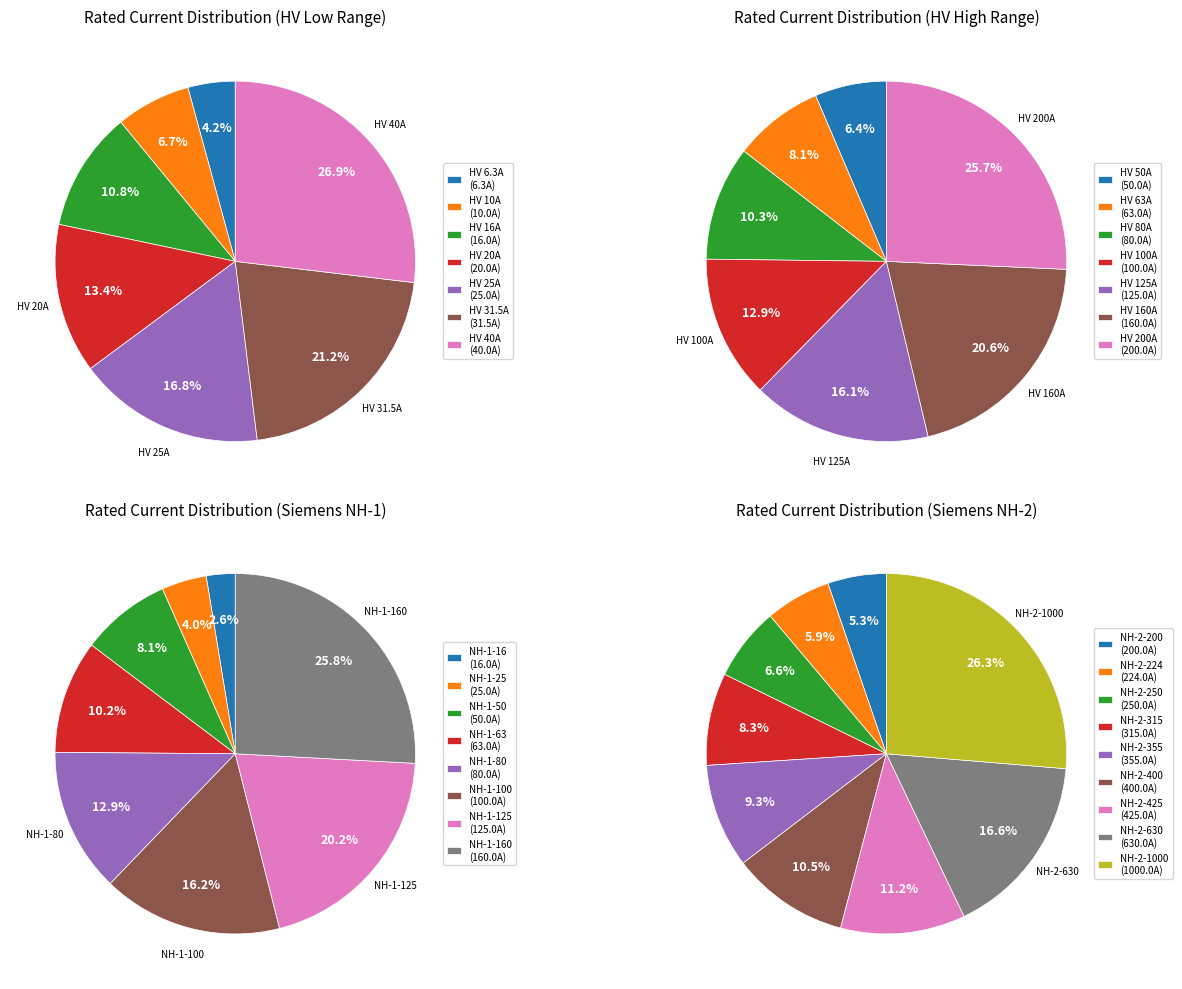

Is HV 20A the majority of the pie?

No